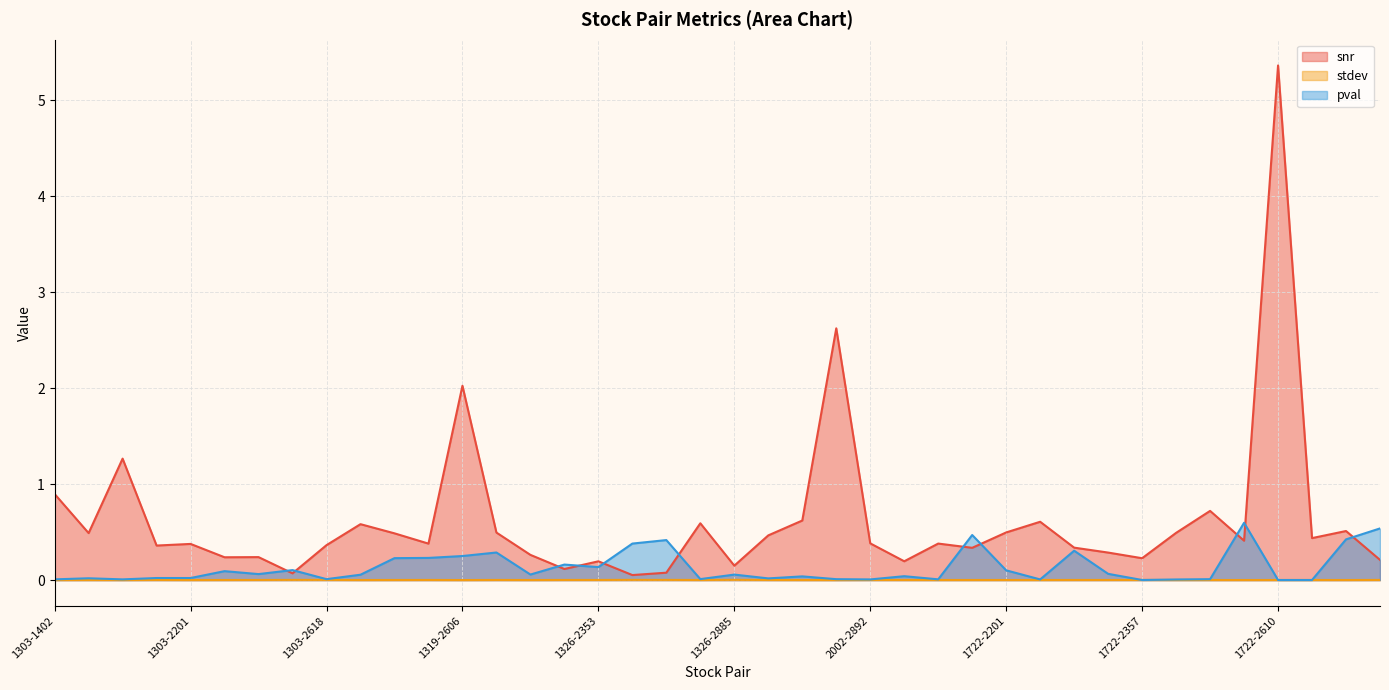

Reading left to right, extract all data points from this chart.

snr: 1303-1402=0.9	1303-1722=0.5	1303-2002=1.3	1303-2059=0.4	1303-2201=0.4	1303-2327=0.2	1303-2353=0.2	1303-2357=0.1	1303-2618=0.4	1402-2201=0.6	1319-1722=0.5	1319-2353=0.4	1319-2606=2.0	1319-2892=0.5	1326-2201=0.3	1326-2327=0.1	1326-2353=0.2	1326-2357=0.1	1326-2474=0.1	1326-2498=0.6	1326-2885=0.2	1326-4958=0.5	2002-2201=0.6	2002-2891=2.6	2002-2892=0.4	2002-3702=0.2	1722-2002=0.4	1722-2059=0.3	1722-2201=0.5	1722-2311=0.6	1722-2327=0.3	1722-2353=0.3	1722-2357=0.2	1722-2385=0.5	1722-2498=0.7	1722-2606=0.4	1722-2610=5.4	1722-2618=0.4	1722-2823=0.5	1722-2885=0.2
stdev: 1303-1402=0.0	1303-1722=0.0	1303-2002=0.0	1303-2059=0.0	1303-2201=0.0	1303-2327=0.0	1303-2353=0.0	1303-2357=0.0	1303-2618=0.0	1402-2201=0.0	1319-1722=0.0	1319-2353=0.0	1319-2606=0.0	1319-2892=0.0	1326-2201=0.0	1326-2327=0.0	1326-2353=0.0	1326-2357=0.0	1326-2474=0.0	1326-2498=0.0	1326-2885=0.0	1326-4958=0.0	2002-2201=0.0	2002-2891=0.0	2002-2892=0.0	2002-3702=0.0	1722-2002=0.0	1722-2059=0.0	1722-2201=0.0	1722-2311=0.0	1722-2327=0.0	1722-2353=0.0	1722-2357=0.0	1722-2385=0.0	1722-2498=0.0	1722-2606=0.0	1722-2610=0.0	1722-2618=0.0	1722-2823=0.0	1722-2885=0.0
pval: 1303-1402=0.0	1303-1722=0.0	1303-2002=0.0	1303-2059=0.0	1303-2201=0.0	1303-2327=0.1	1303-2353=0.1	1303-2357=0.1	1303-2618=0.0	1402-2201=0.1	1319-1722=0.2	1319-2353=0.2	1319-2606=0.3	1319-2892=0.3	1326-2201=0.1	1326-2327=0.2	1326-2353=0.1	1326-2357=0.4	1326-2474=0.4	1326-2498=0.0	1326-2885=0.1	1326-4958=0.0	2002-2201=0.0	2002-2891=0.0	2002-2892=0.0	2002-3702=0.0	1722-2002=0.0	1722-2059=0.5	1722-2201=0.1	1722-2311=0.0	1722-2327=0.3	1722-2353=0.1	1722-2357=0.0	1722-2385=0.0	1722-2498=0.0	1722-2606=0.6	1722-2610=0.0	1722-2618=0.0	1722-2823=0.4	1722-2885=0.5